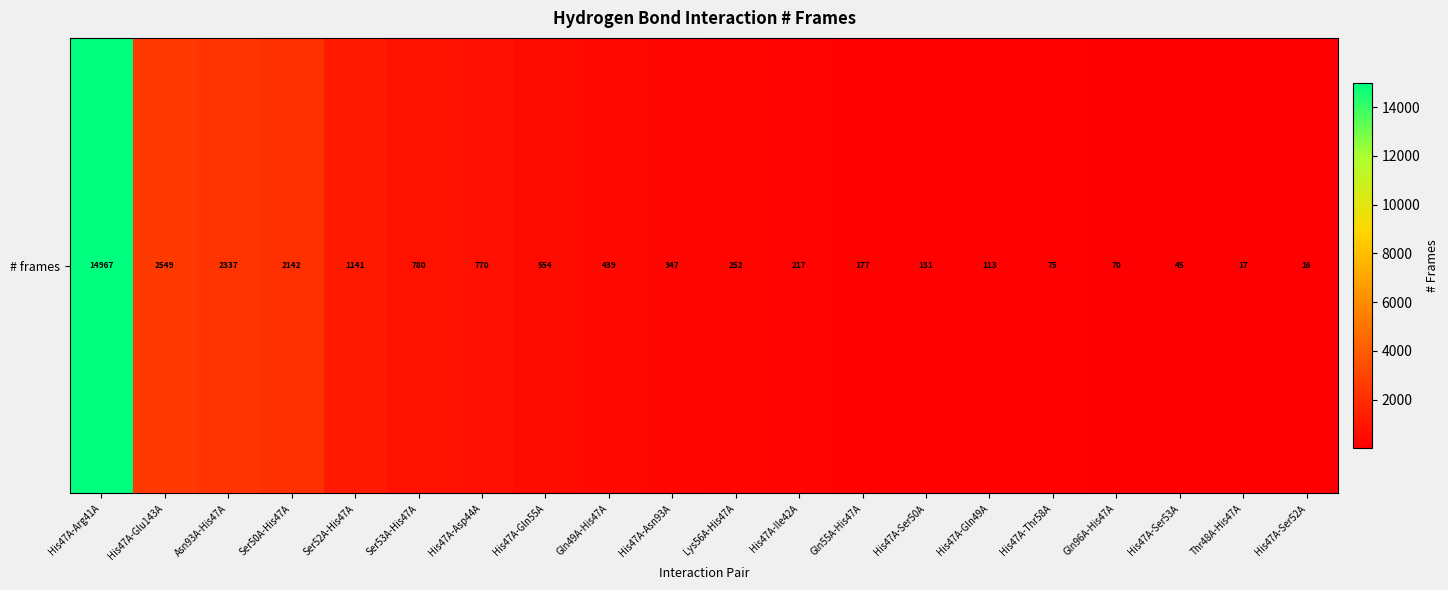

Reading left to right, transcribe all the data shown in this chart.

14967	2549	2337	2142	1141	780	770	554	439	347	252	217	177	131	113	75	70	45	17	16